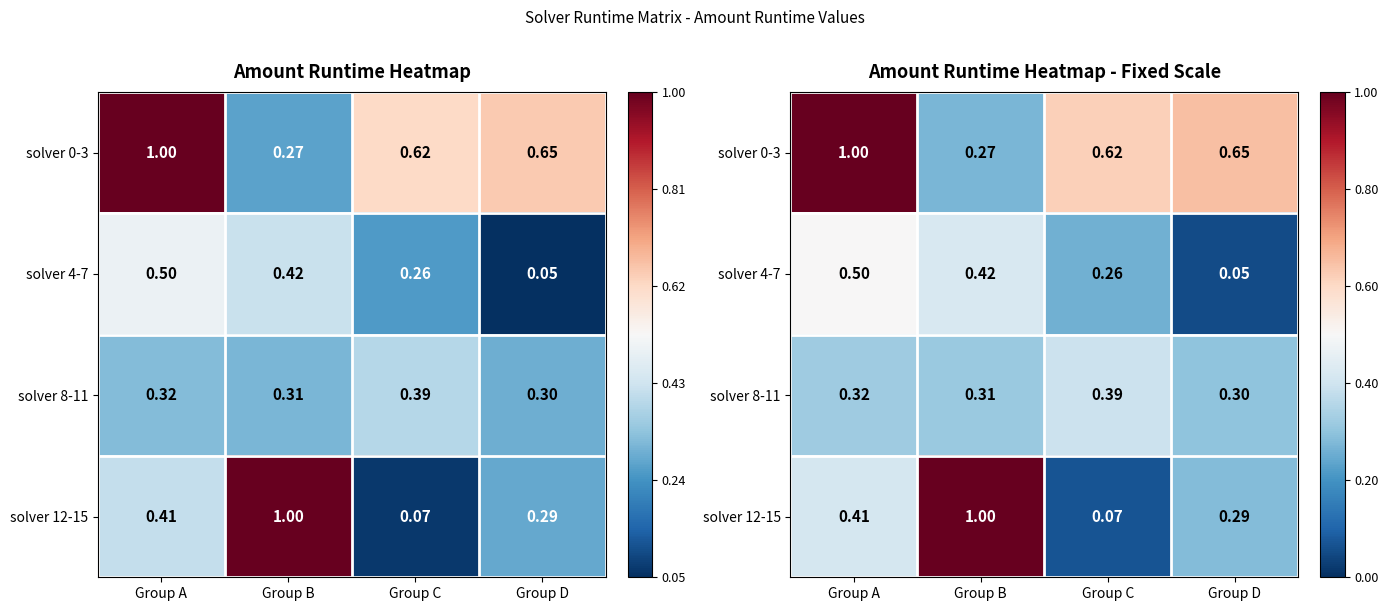

Count the number of categories in the chart.

4